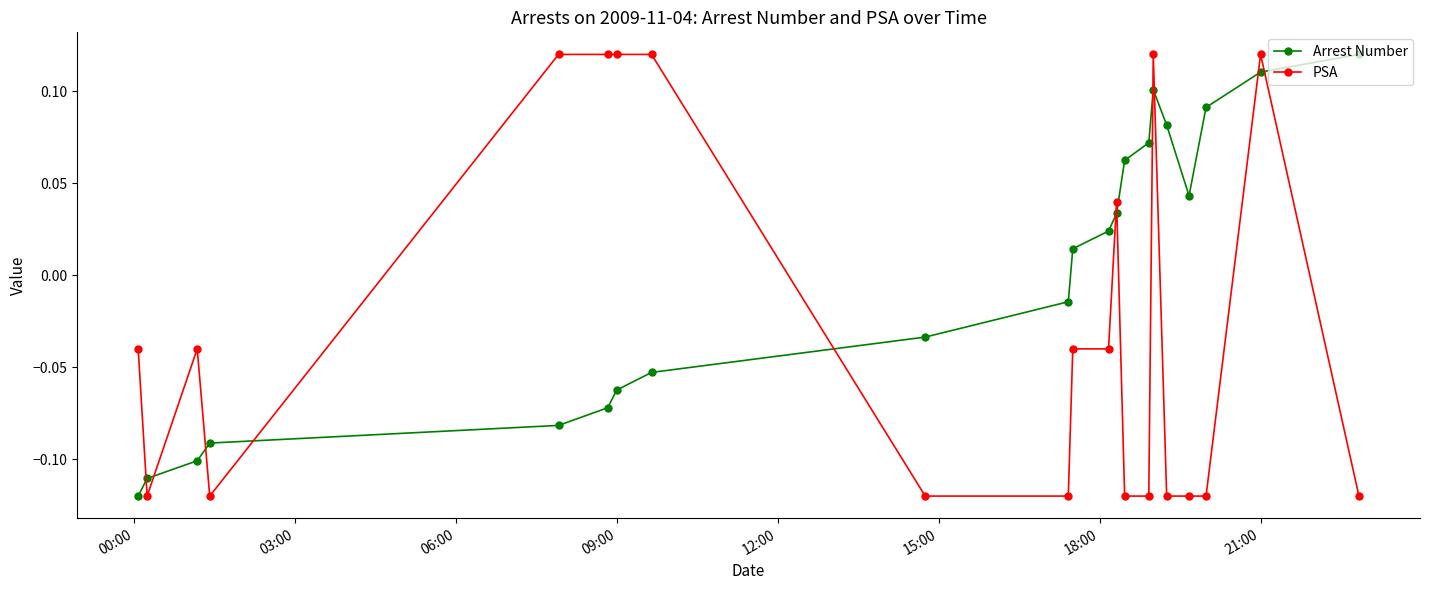

True or false: PSA and Arrest Number intersect in this chart.

True